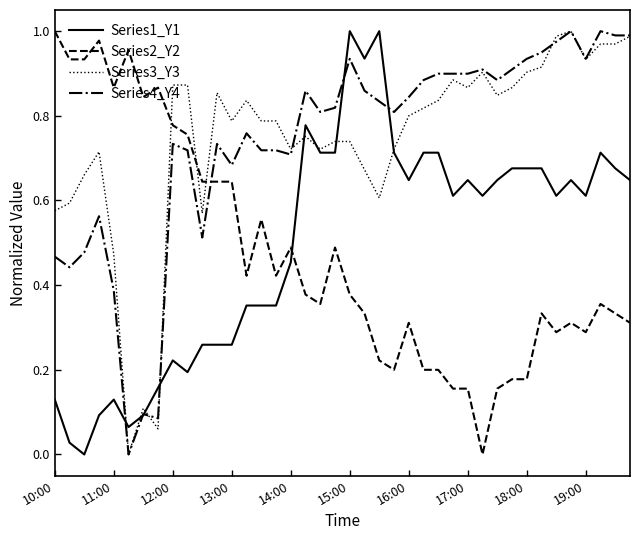

Is this an area chart (filled region under the line)?

No